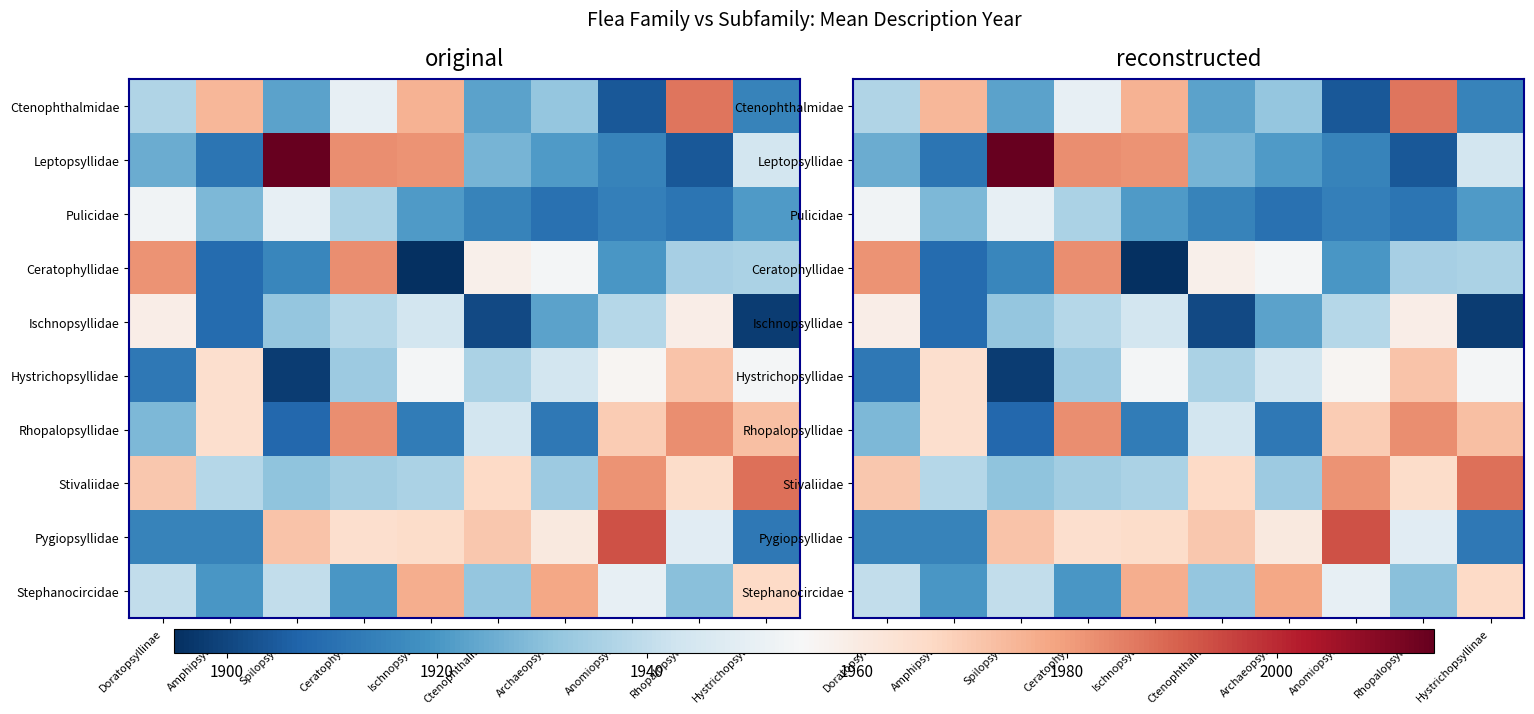

What is the difference between the maximum and minimum values in the Pygiopsyllidae series?

81